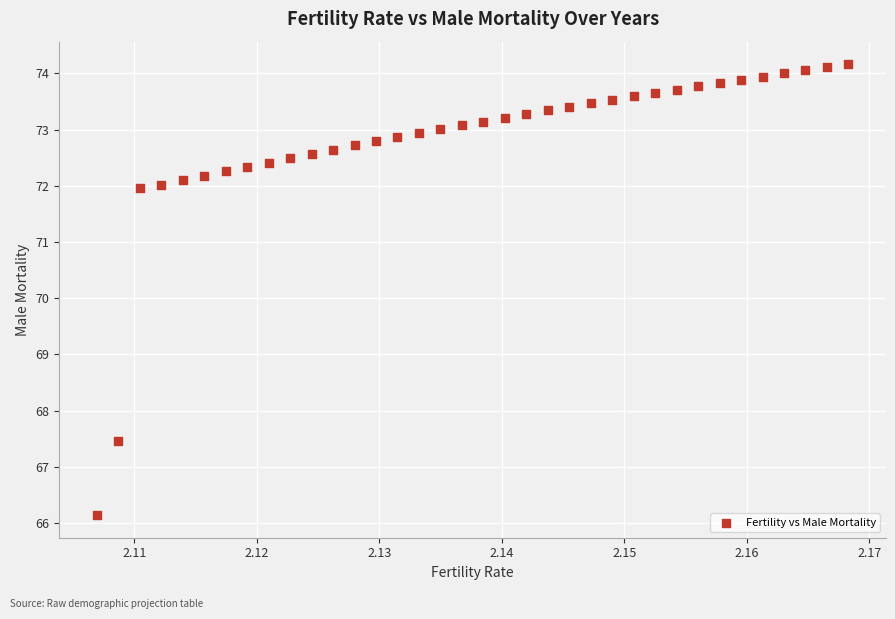

What is the range of Y values (max minus min)?

8.0